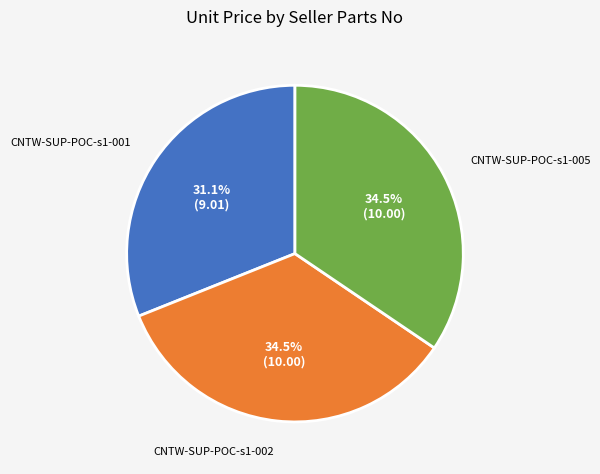

To the nearest percent, what is the average slice percentage?

33%